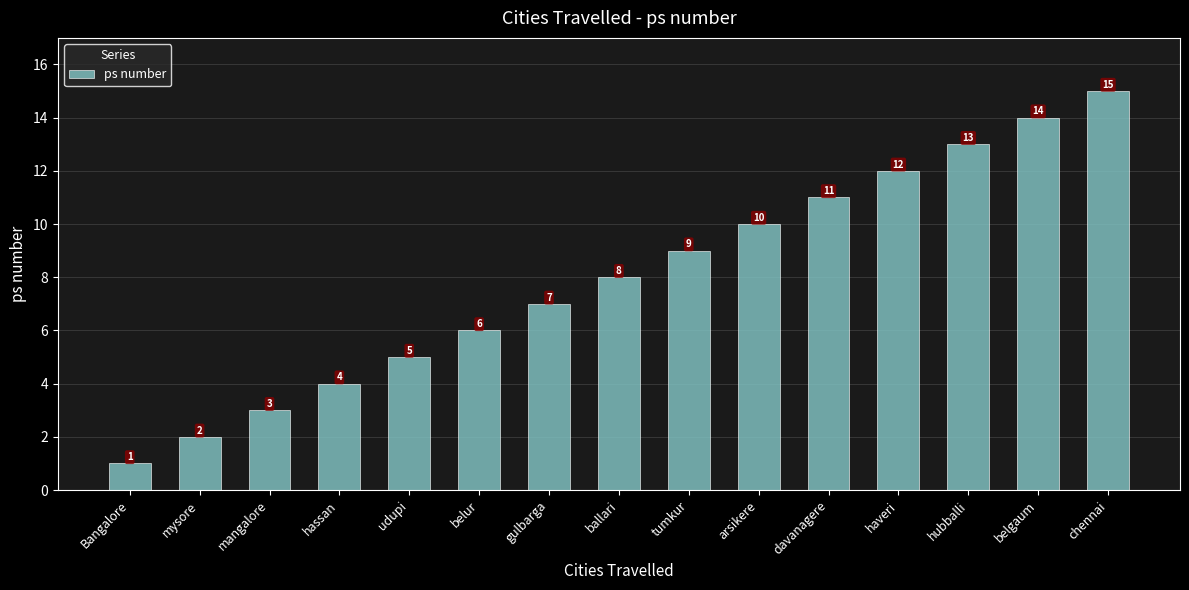

The chart shows a value of 13 at tumkur. True or false?

False